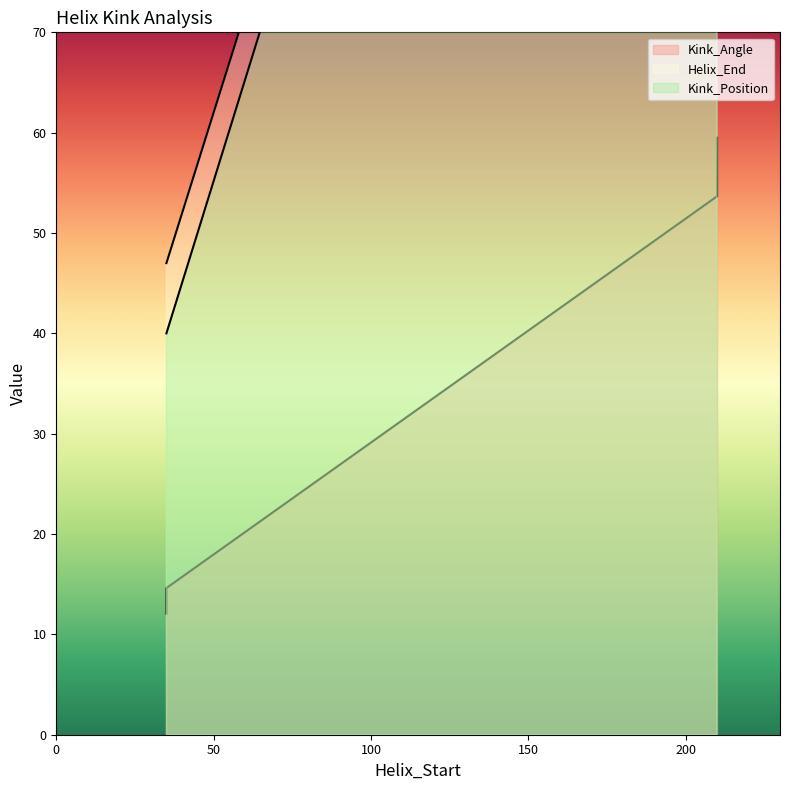

What is the spread (max minus min) of values at 210?

168.3